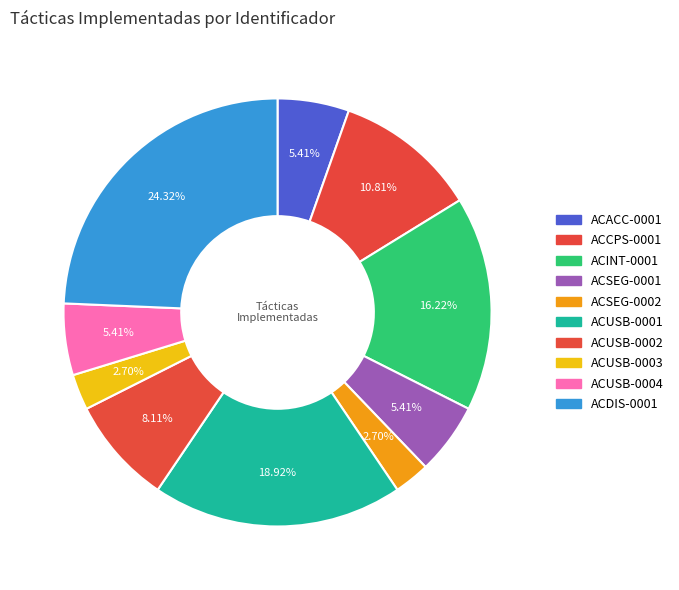

What is the ratio of the value at ACUSB-0002 to the value at ACDIS-0001?

0.3